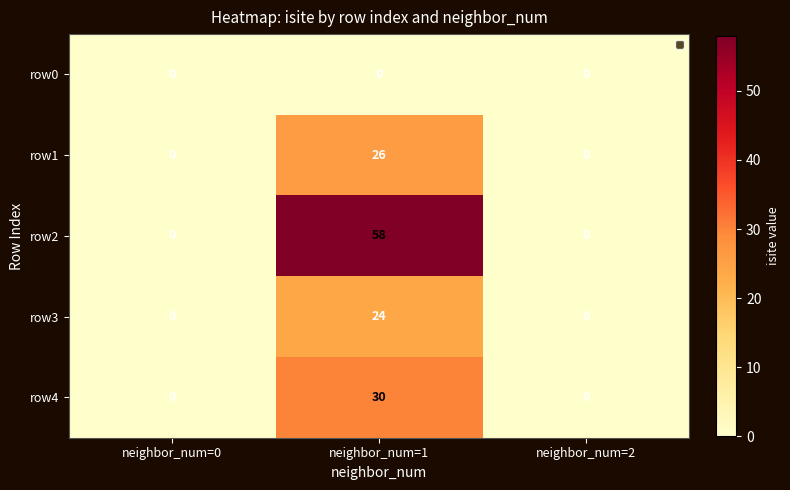

Reading right to left, what are all the values shown in this chart?

row0: 0	0	0
row1: 0	26	0
row2: 0	58	0
row3: 0	24	0
row4: 0	30	0